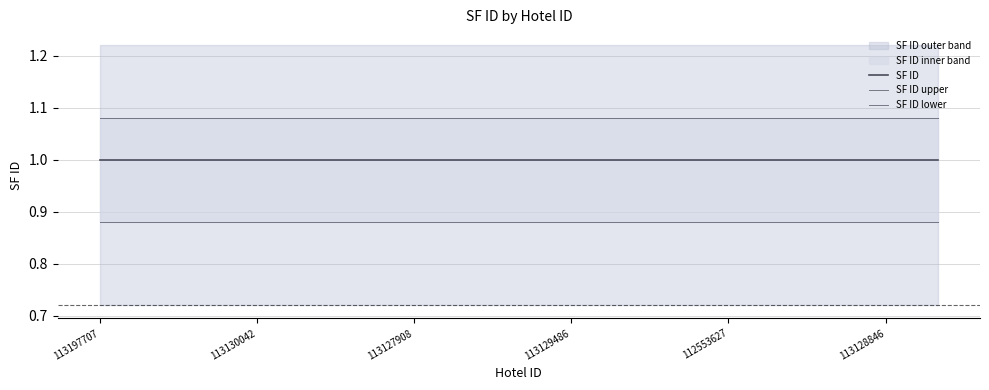

What is the spread (max minus min) of values at 112553627?

0.2